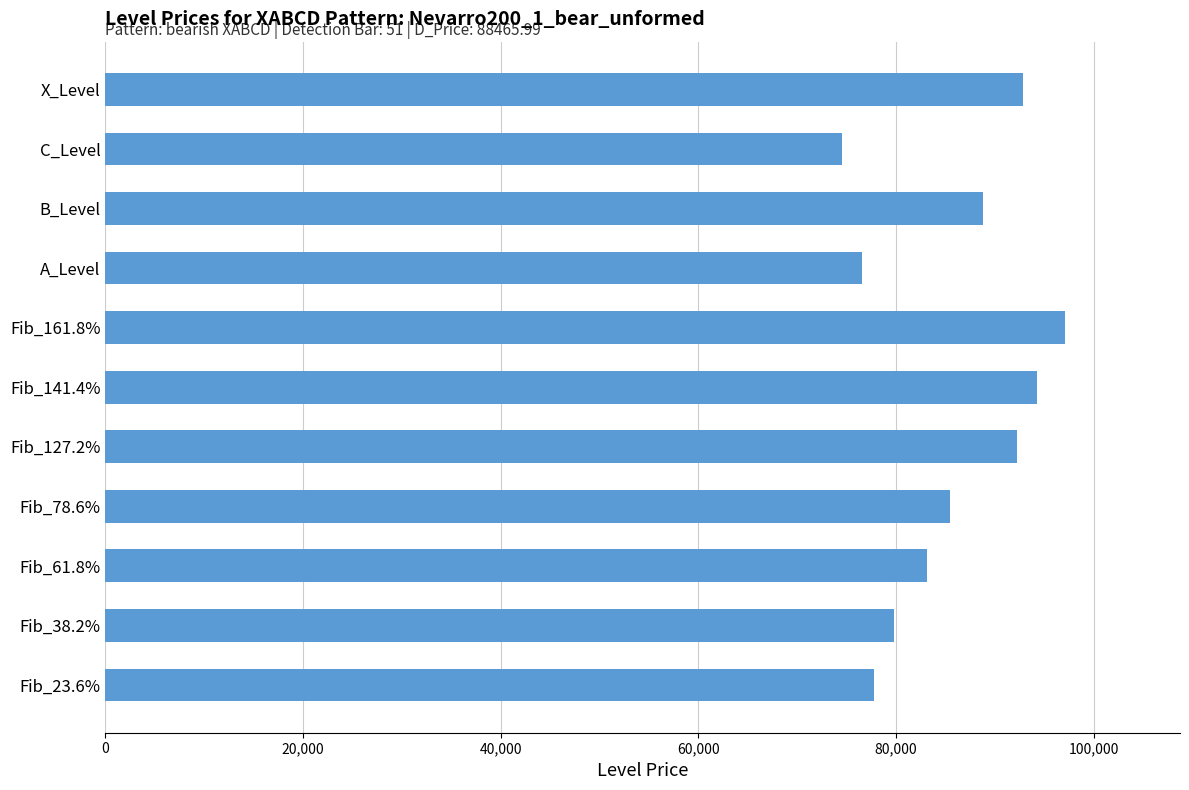

At which category does the chart reach its minimum across all series?

C_Level